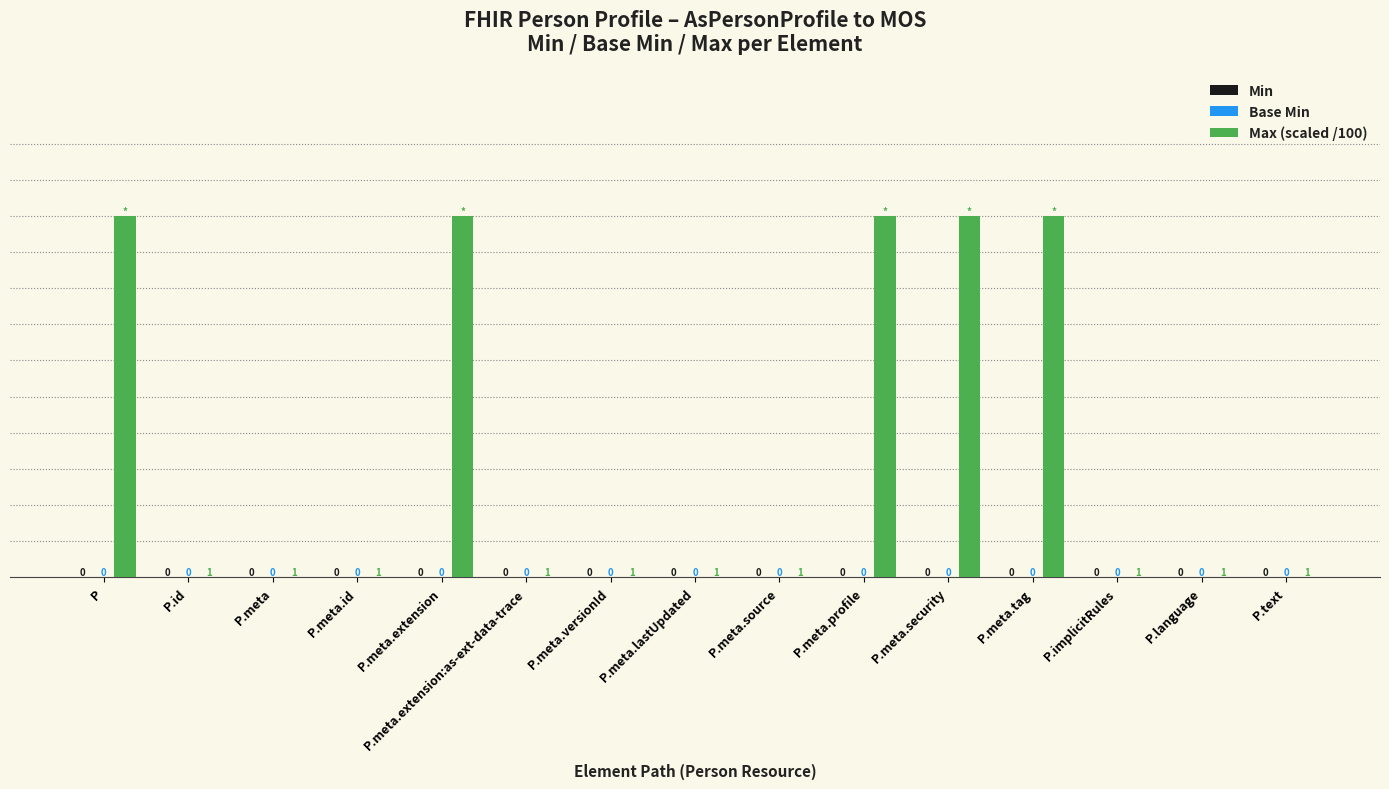

What is the sum of the values at P.meta.extension and P.meta.tag?

20.0